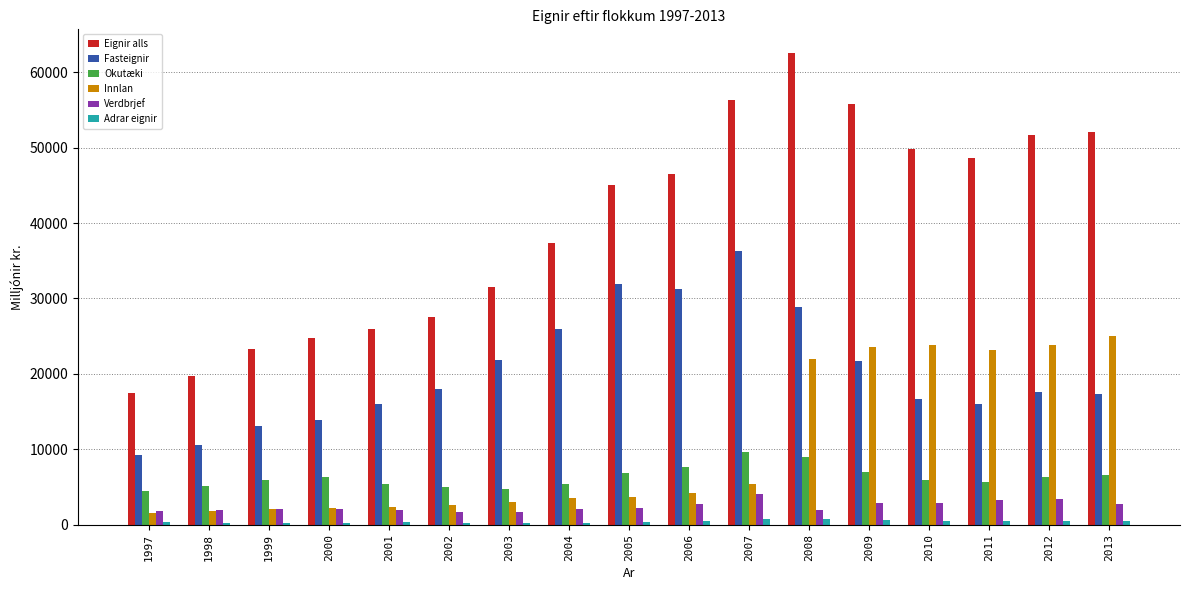

True or false: Verdbrjef has a value of 3402 at 2012.

True